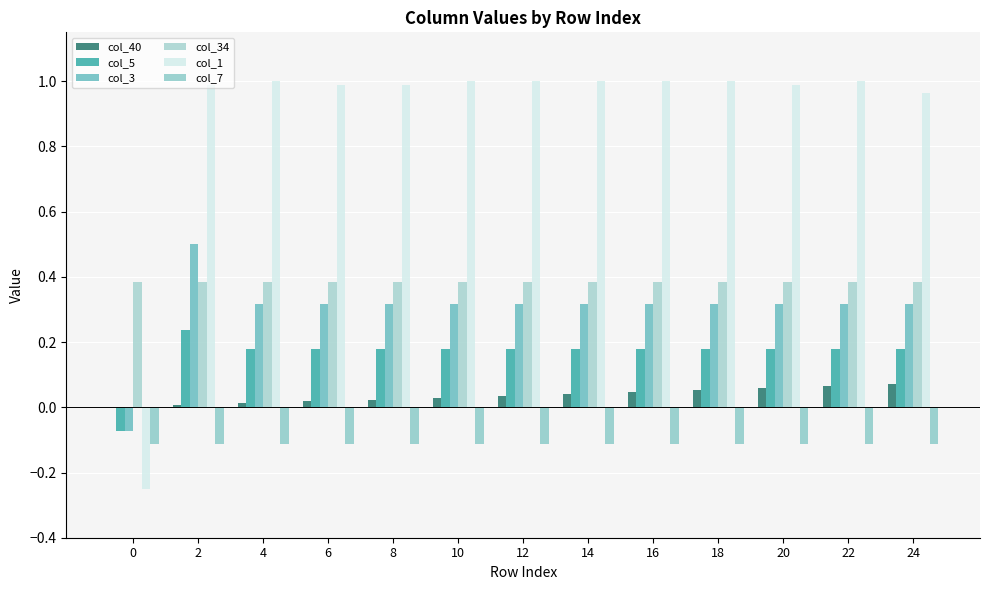

Which series changed the most between 10 and 20?

col_40